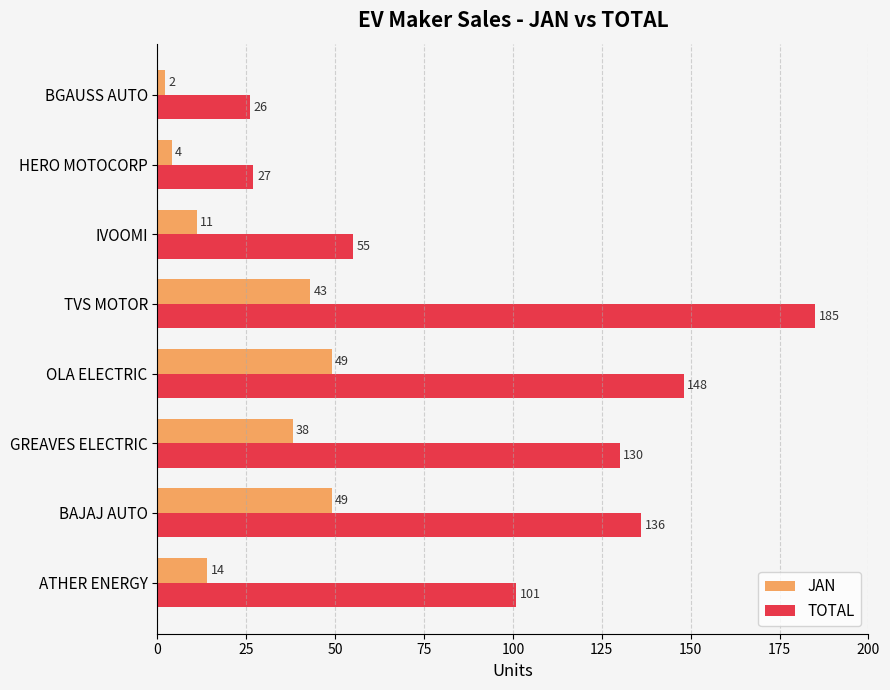

What is the greatest value displayed?

185